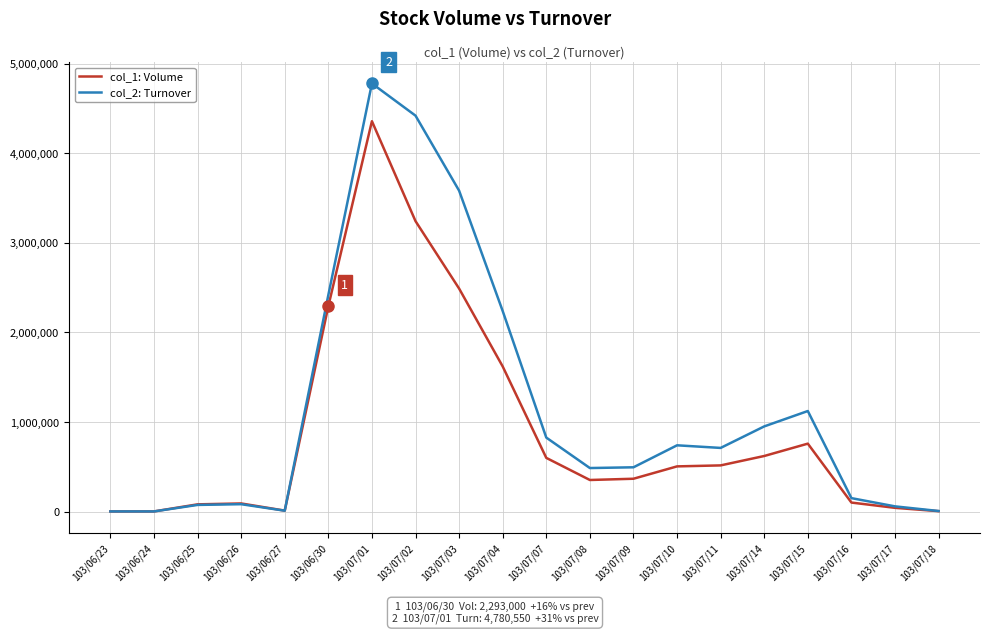

Which series has the largest total across all categories?

col_2: Turnover